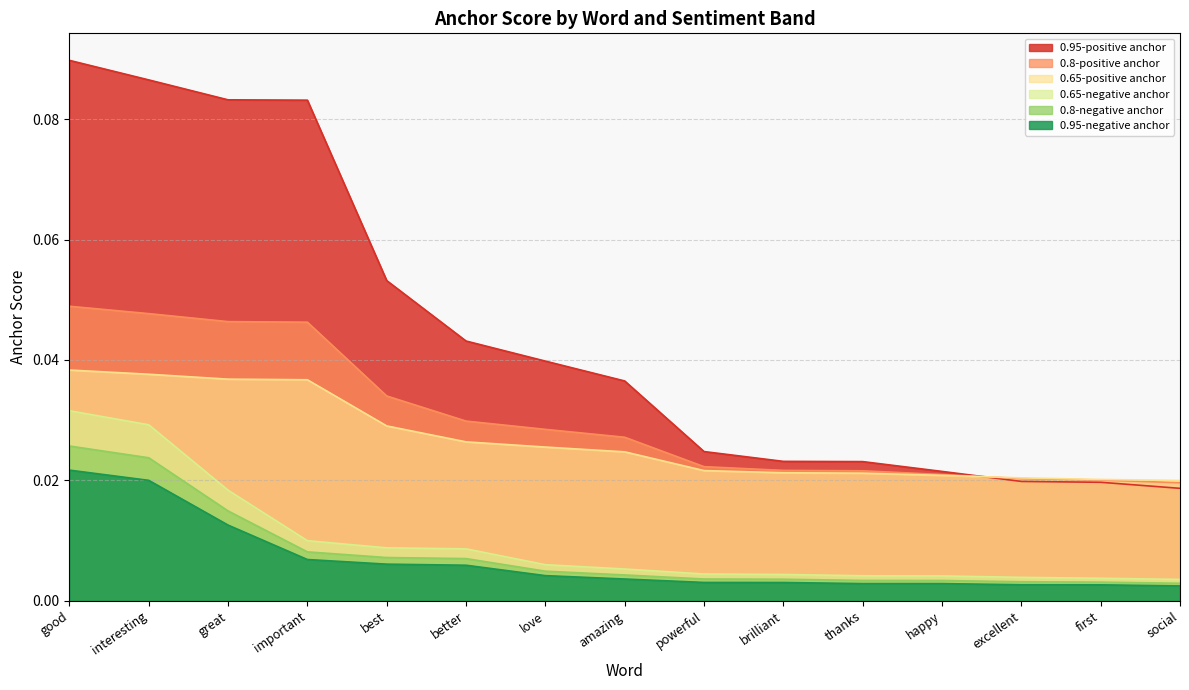

At good, list the series in order from largest to smallest.

0.95-positive anchor, 0.8-positive anchor, 0.65-positive anchor, 0.65-negative anchor, 0.8-negative anchor, 0.95-negative anchor